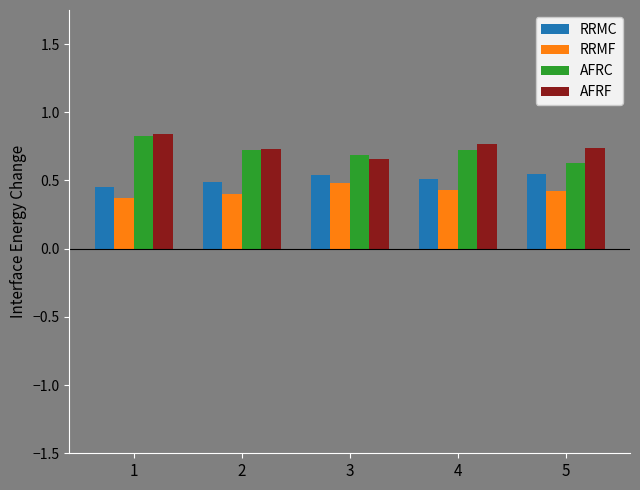

What is the smallest value displayed?

0.4